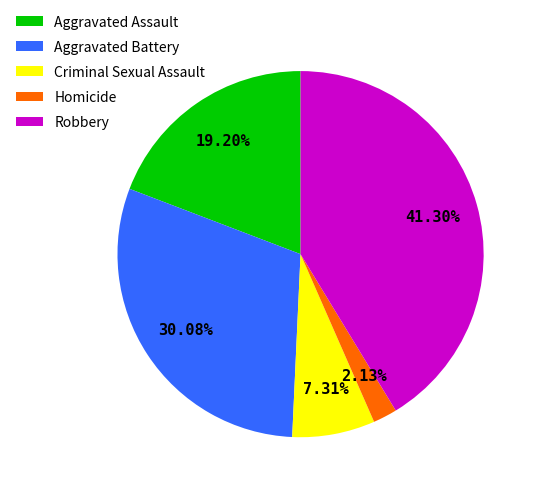

Which has a higher value, Homicide or Criminal Sexual Assault?

Criminal Sexual Assault